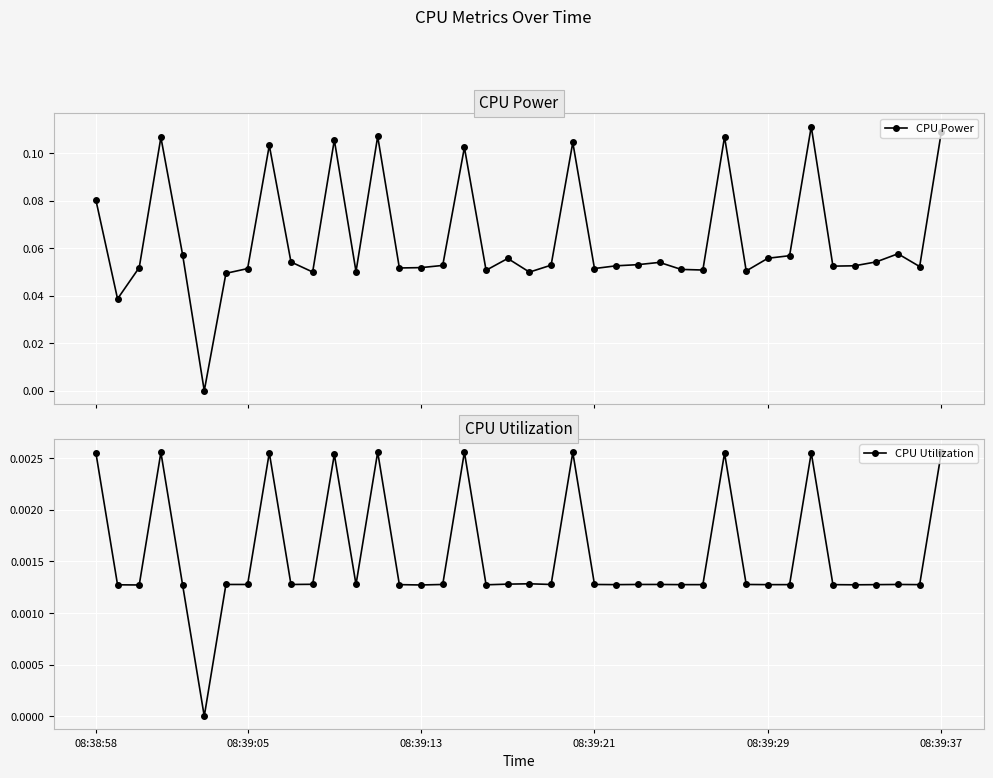

What is the difference between the highest and lowest values at 08:39:29?

0.1